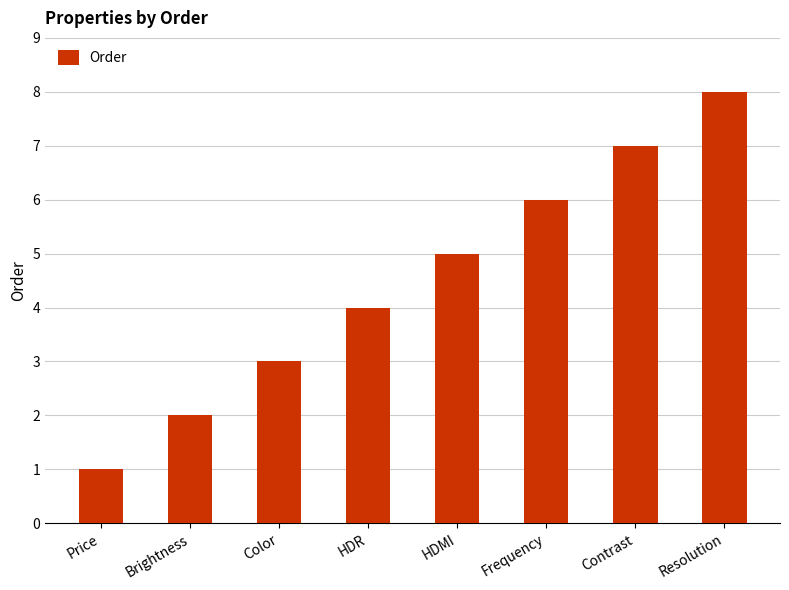

Which has a higher value, Frequency or Color?

Frequency